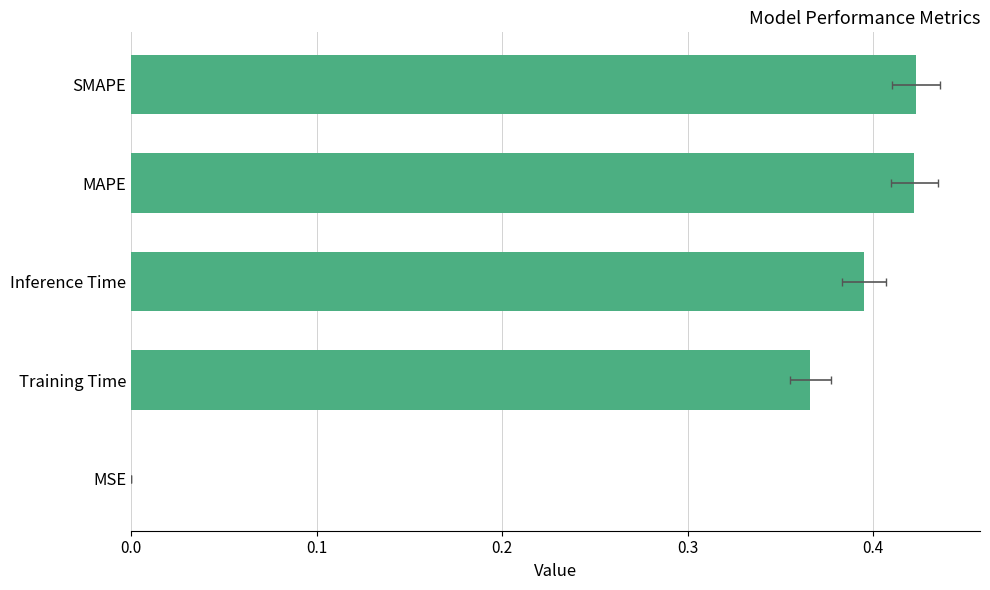

What is the average value?

0.3